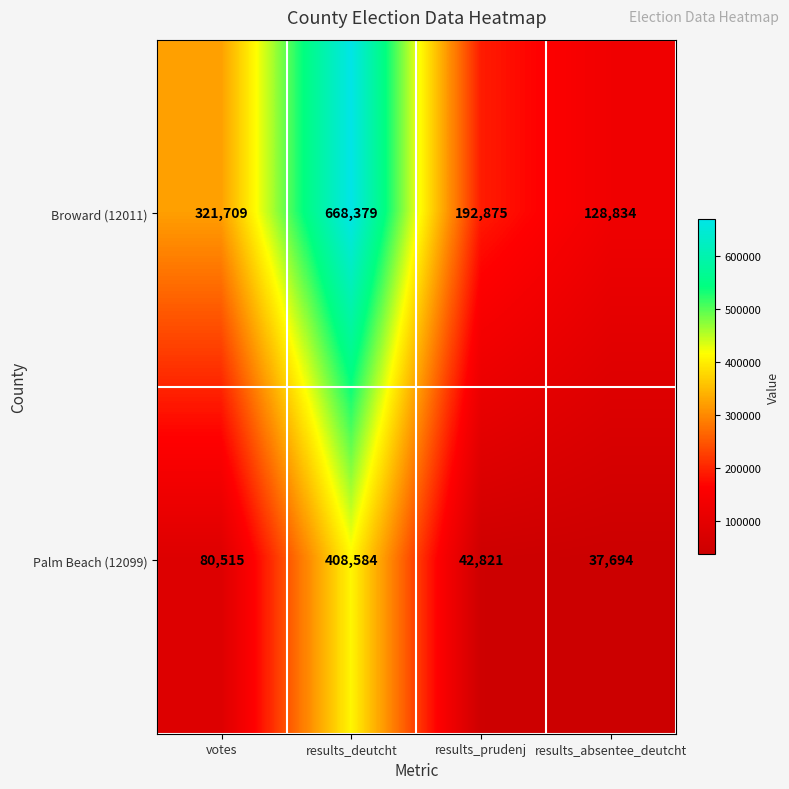

What is the approximate value of Palm Beach (12099) at results_prudenj, to the nearest 50?

42800